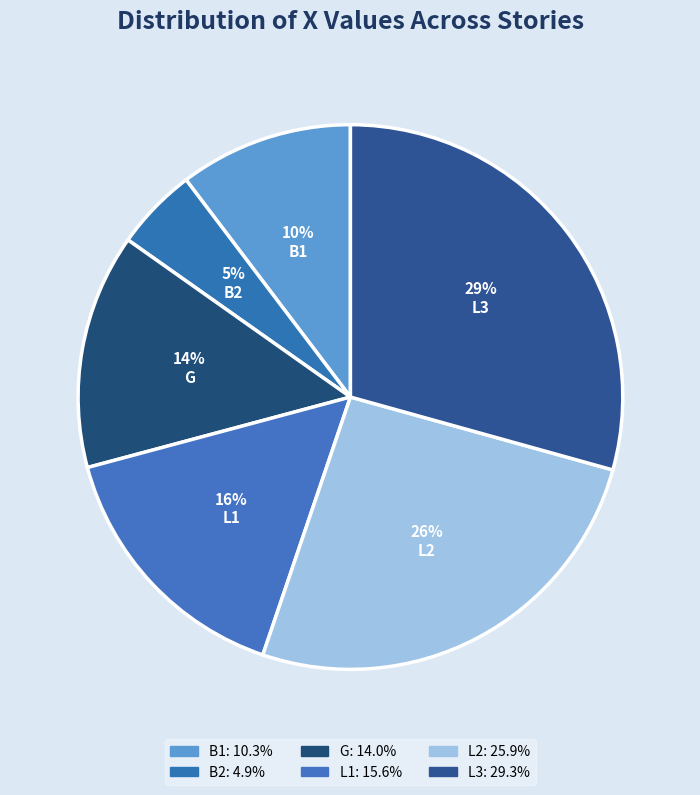

Does L3 account for over 50% of the chart?

No